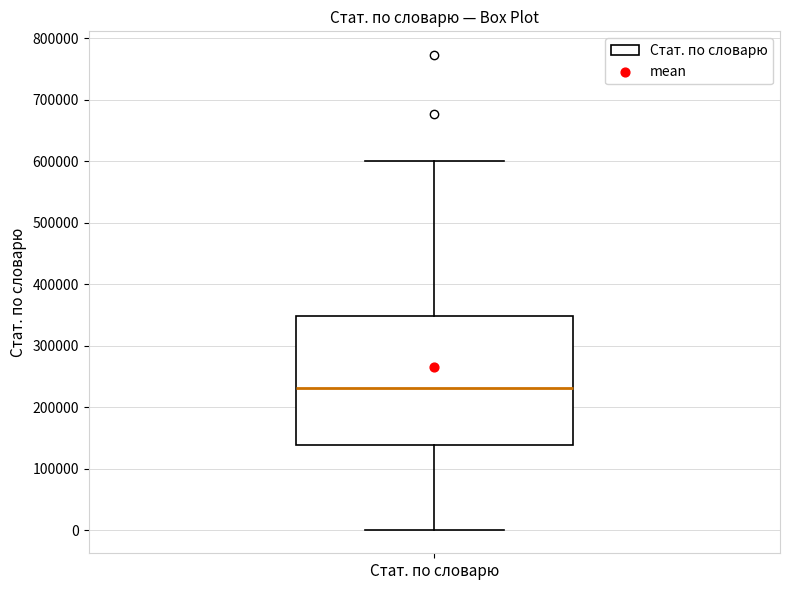

Read this box plot against the y-axis: the position of the median line, the range covered by the box, and the ends of both whiskers. The values are not printed on the chart, so give them approximately, as read against the axis.

median 230000, box 140000 to 350000, whiskers 0 to 600000